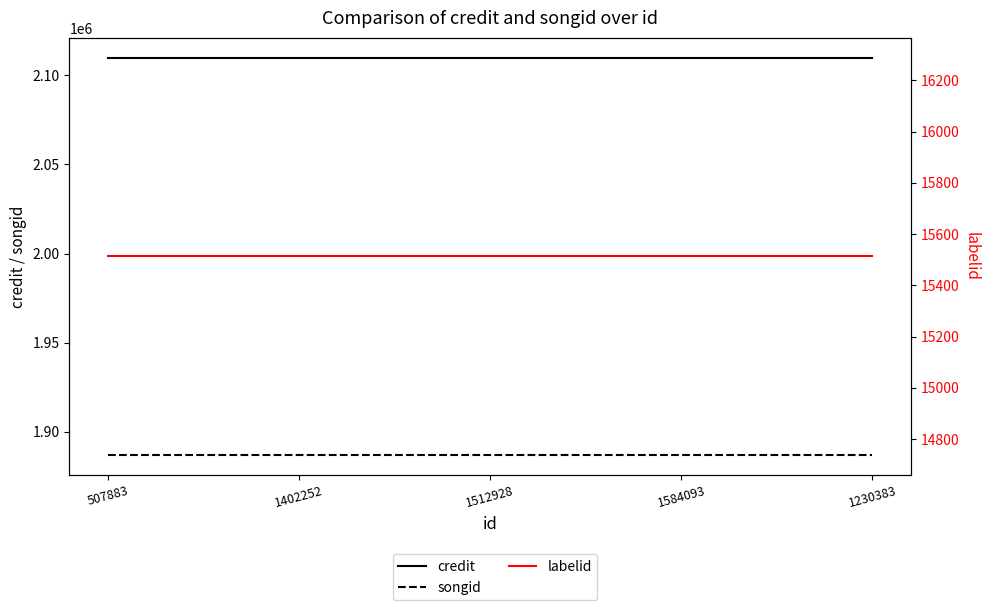

The value of labelid at 1512928 is 15513. True or false?

True